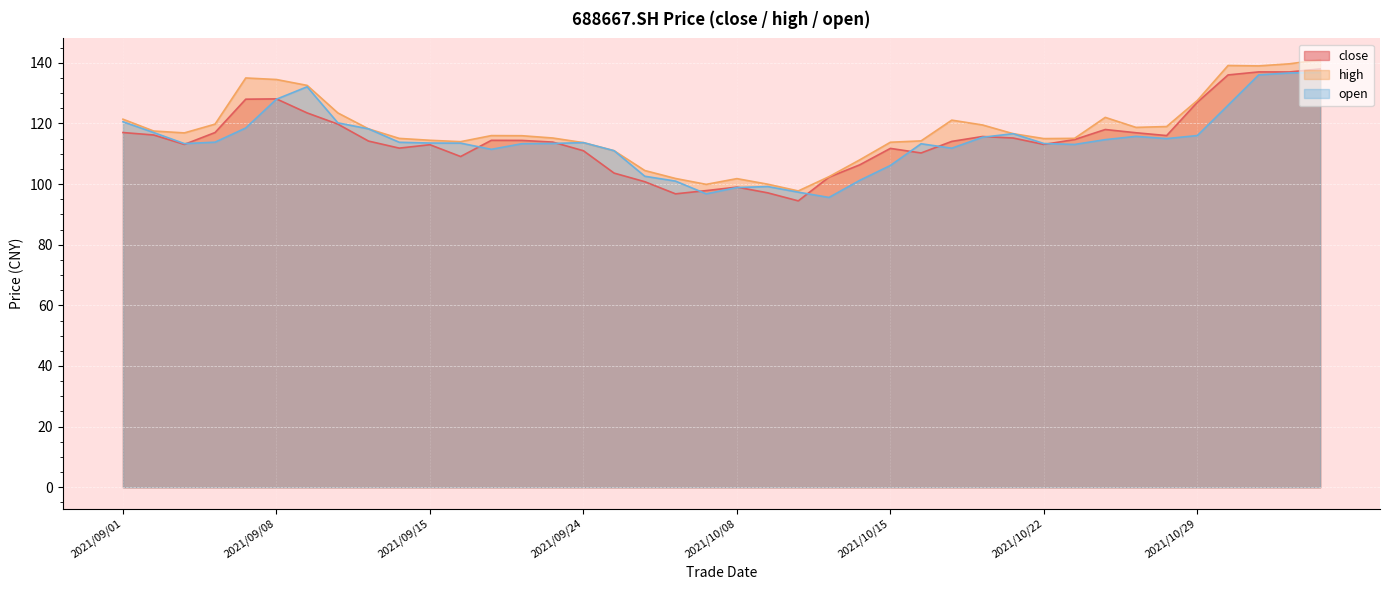

What is the difference between the open values at 2021/09/08 and 2021/10/21?

11.4